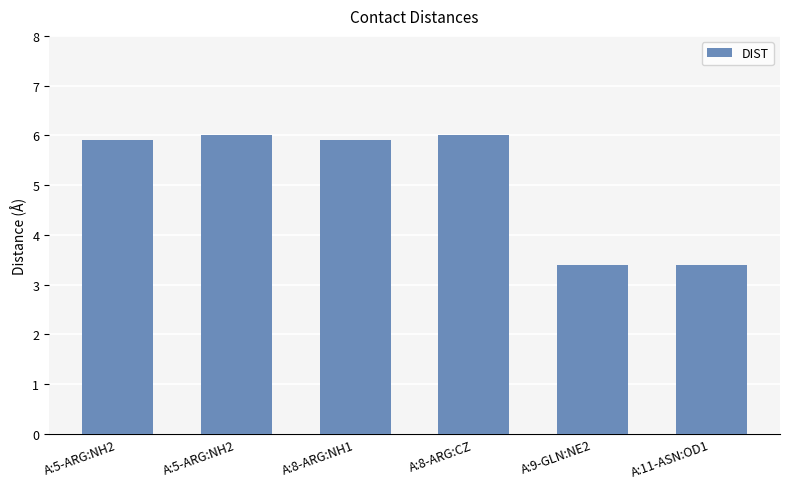

Between A:8-ARG:CZ and A:5-ARG:NH2, which is larger?

A:8-ARG:CZ